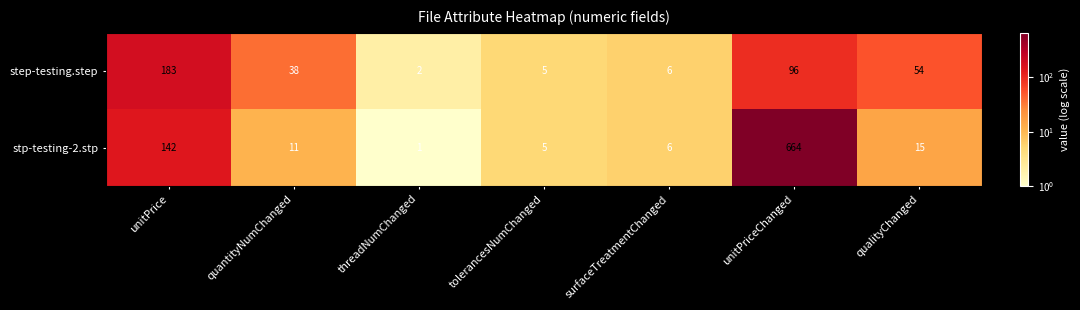

What is the difference between the step-testing.step values at surfaceTreatmentChanged and unitPrice?

177